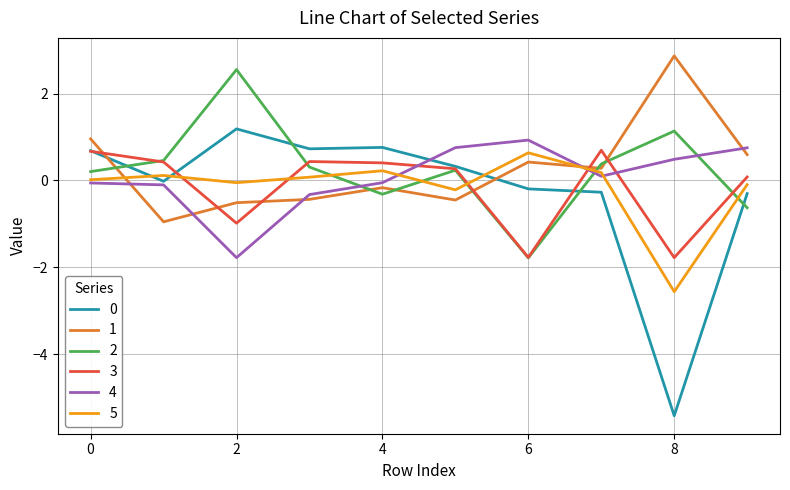

How many intersections are there between 2 and 4?

3